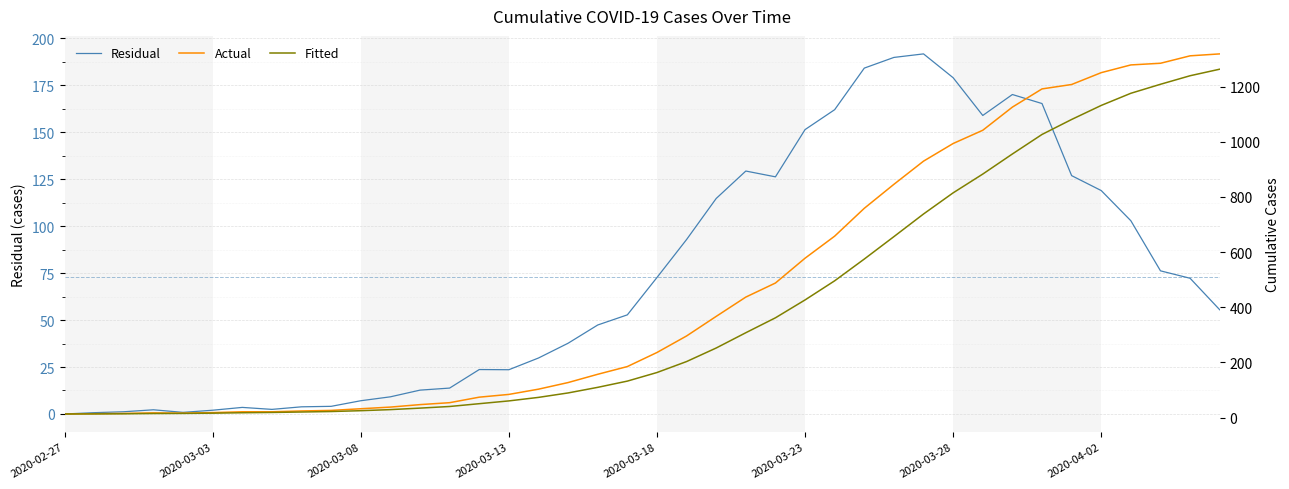

True or false: Residual and Actual intersect in this chart.

False